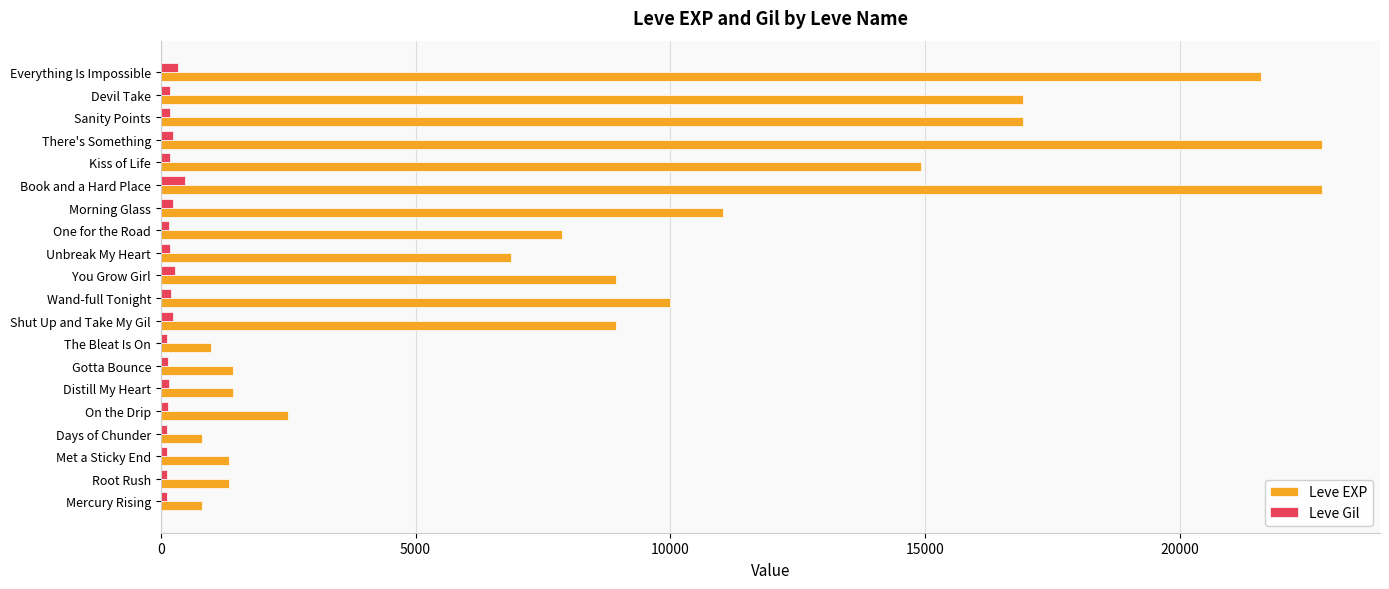

At how many categories does at least one series exceed 4886?

12